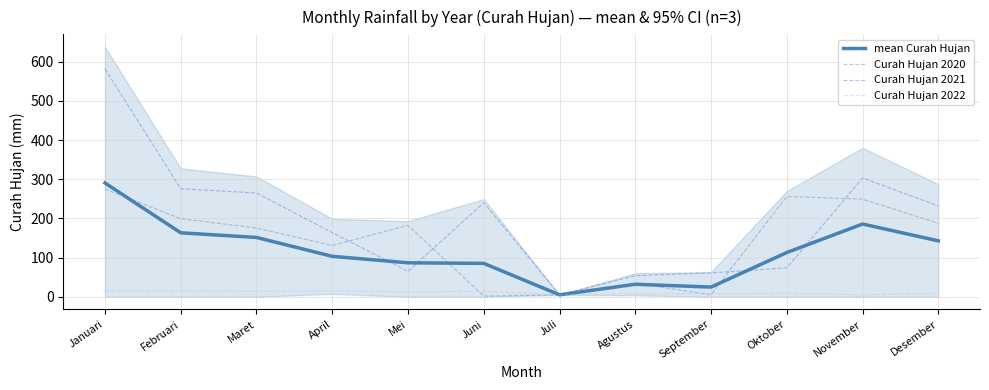

True or false: Curah Hujan 2022 has more than 0 points higher than both neighbors.

True